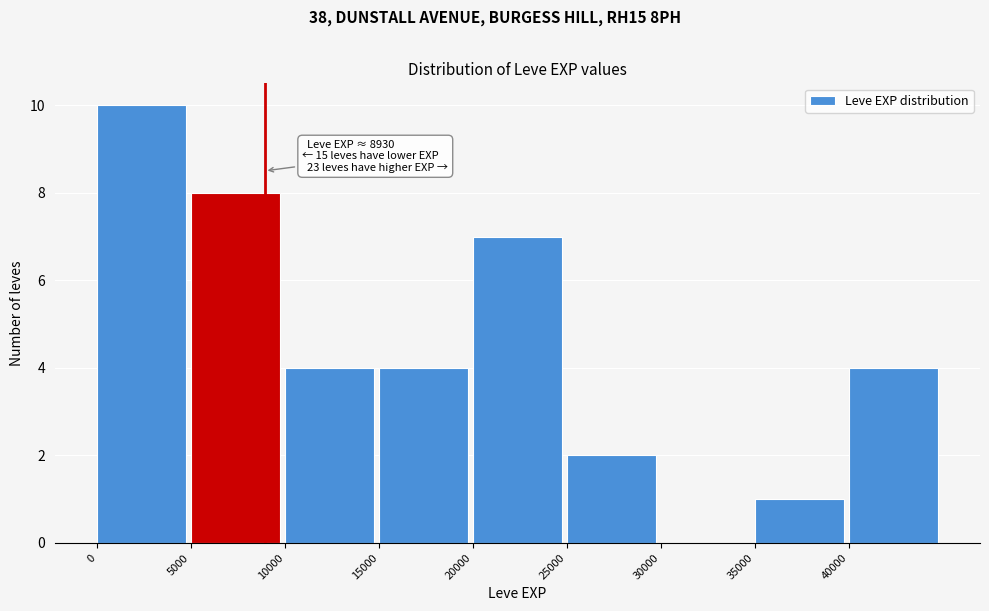

Which range on the x-axis has the tallest bar?

0 to 5000